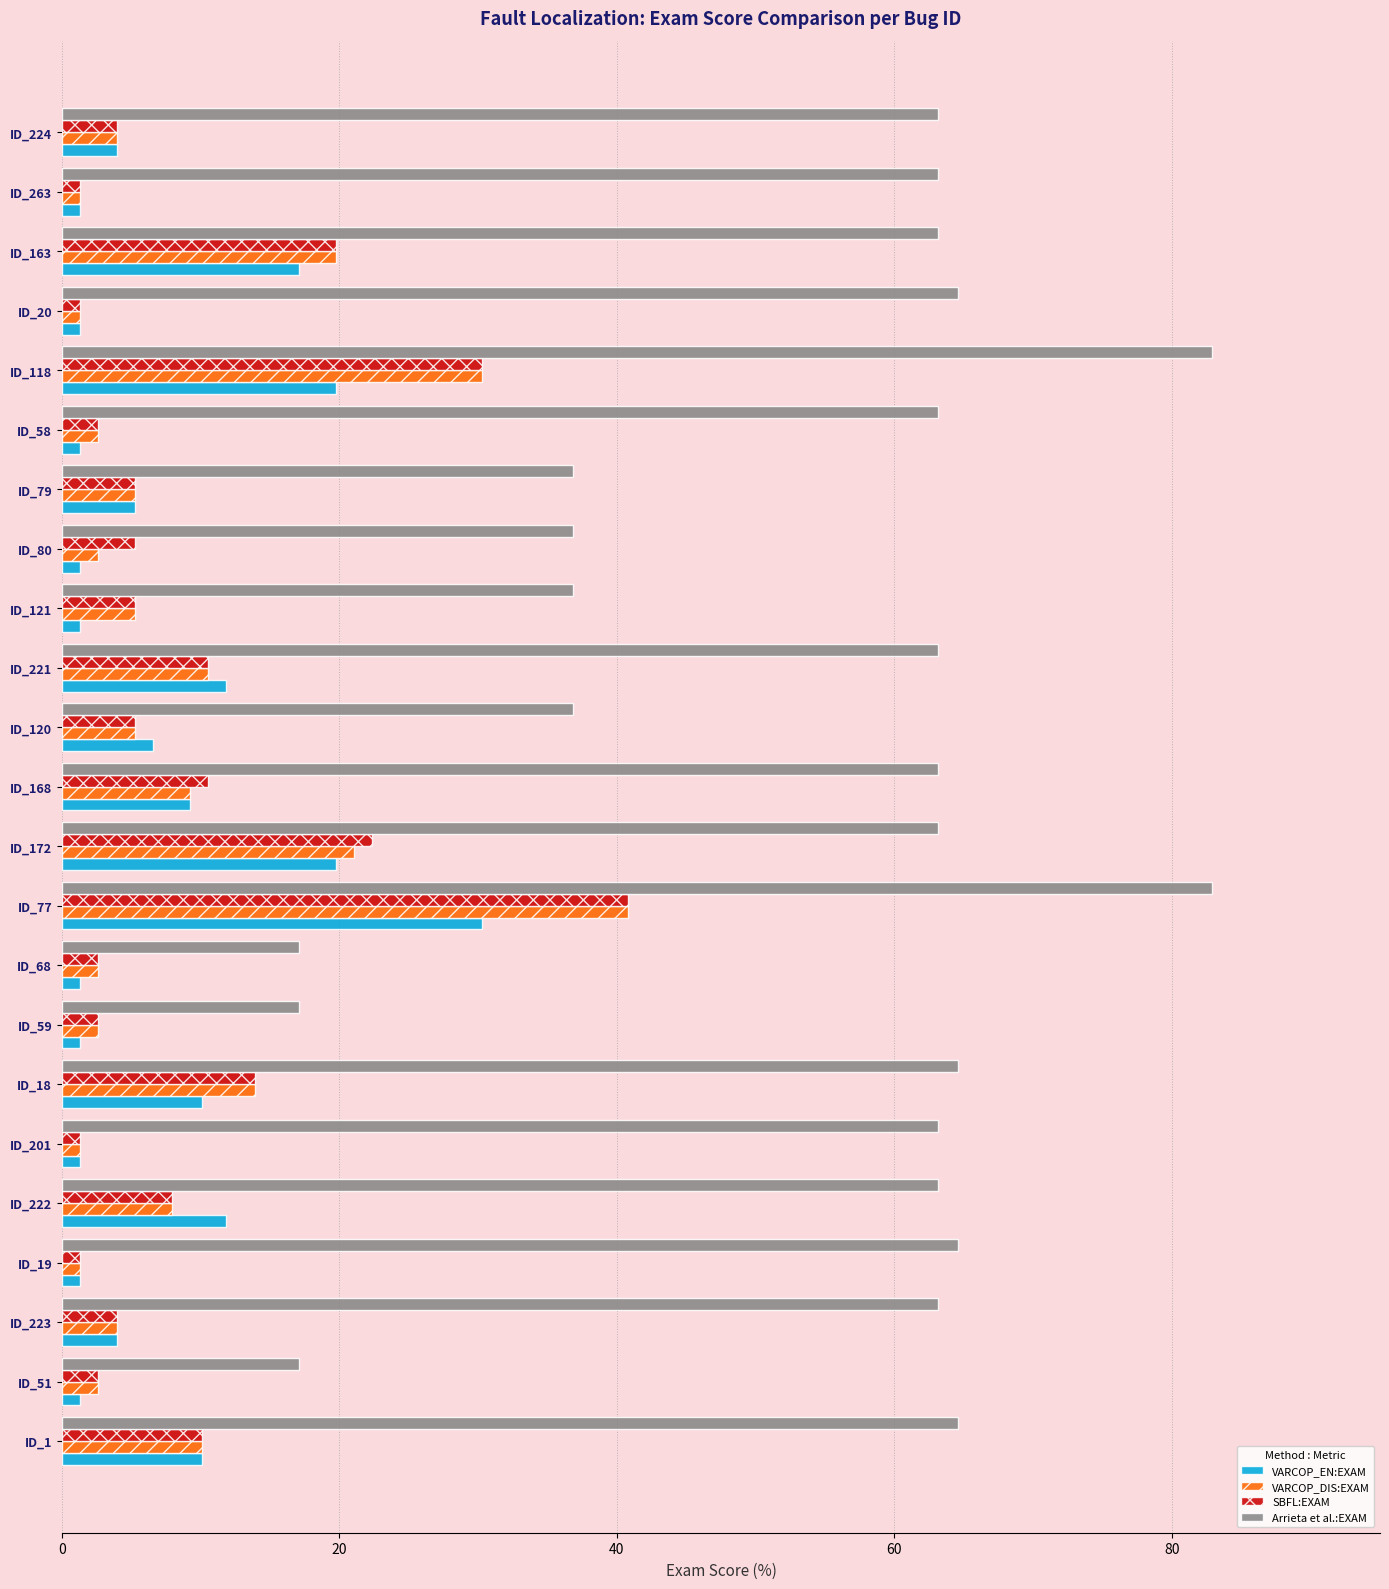

What is the greatest value displayed?

82.9